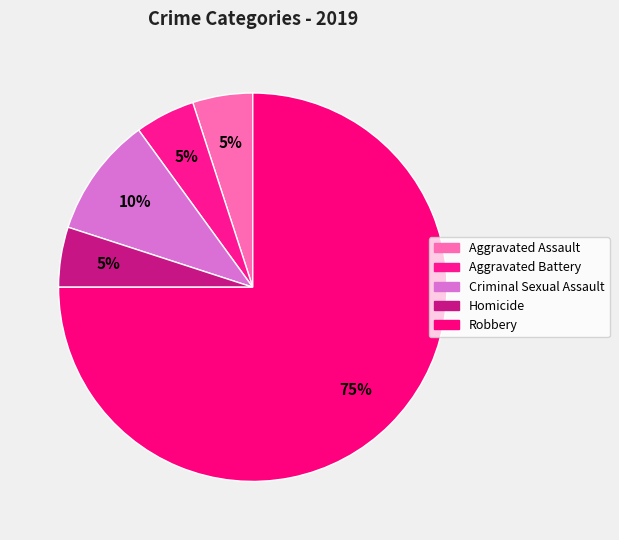

What percentage is the Robbery slice, to the nearest percent?

75%